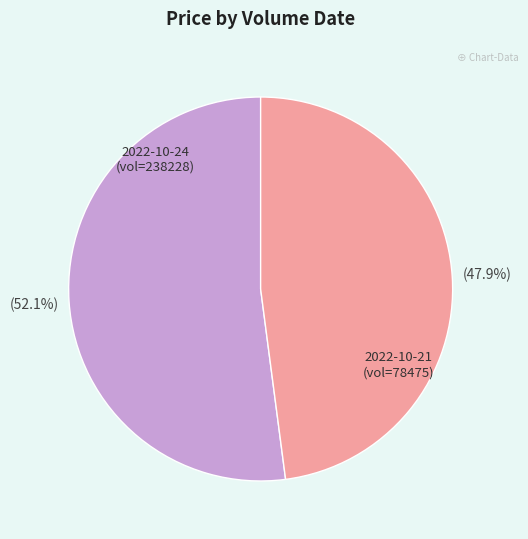

Is there any slice that represents more than half of the pie?

Yes